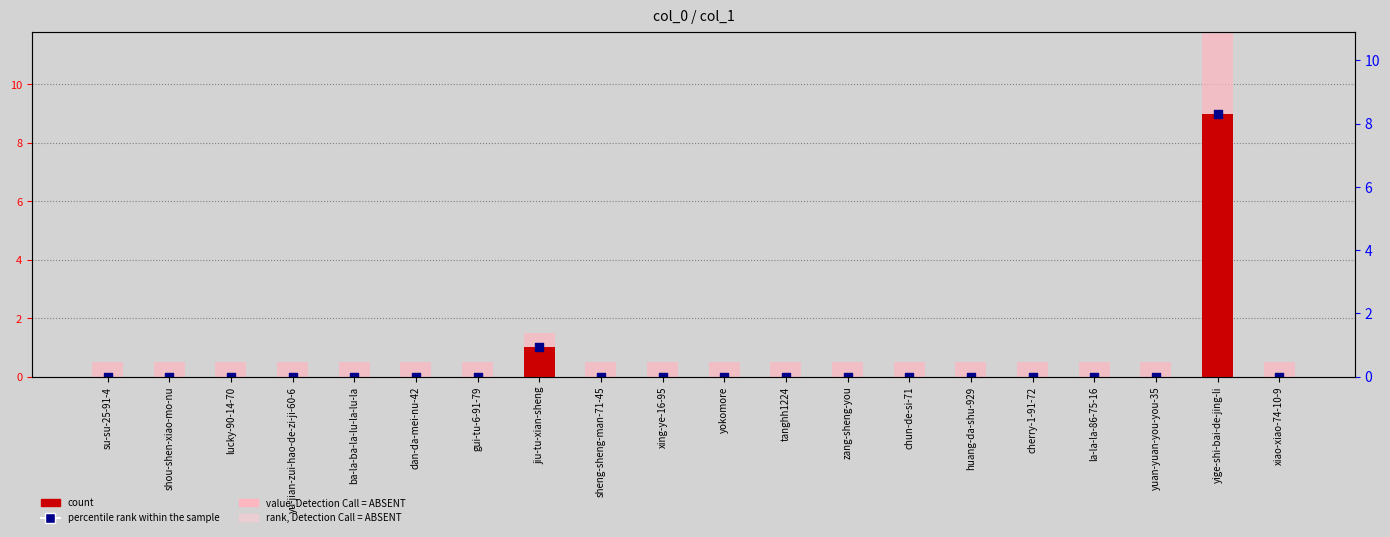

What are all the series names shown in the legend?

value, Detection Call = ABSENT, count, percentile rank within the sample